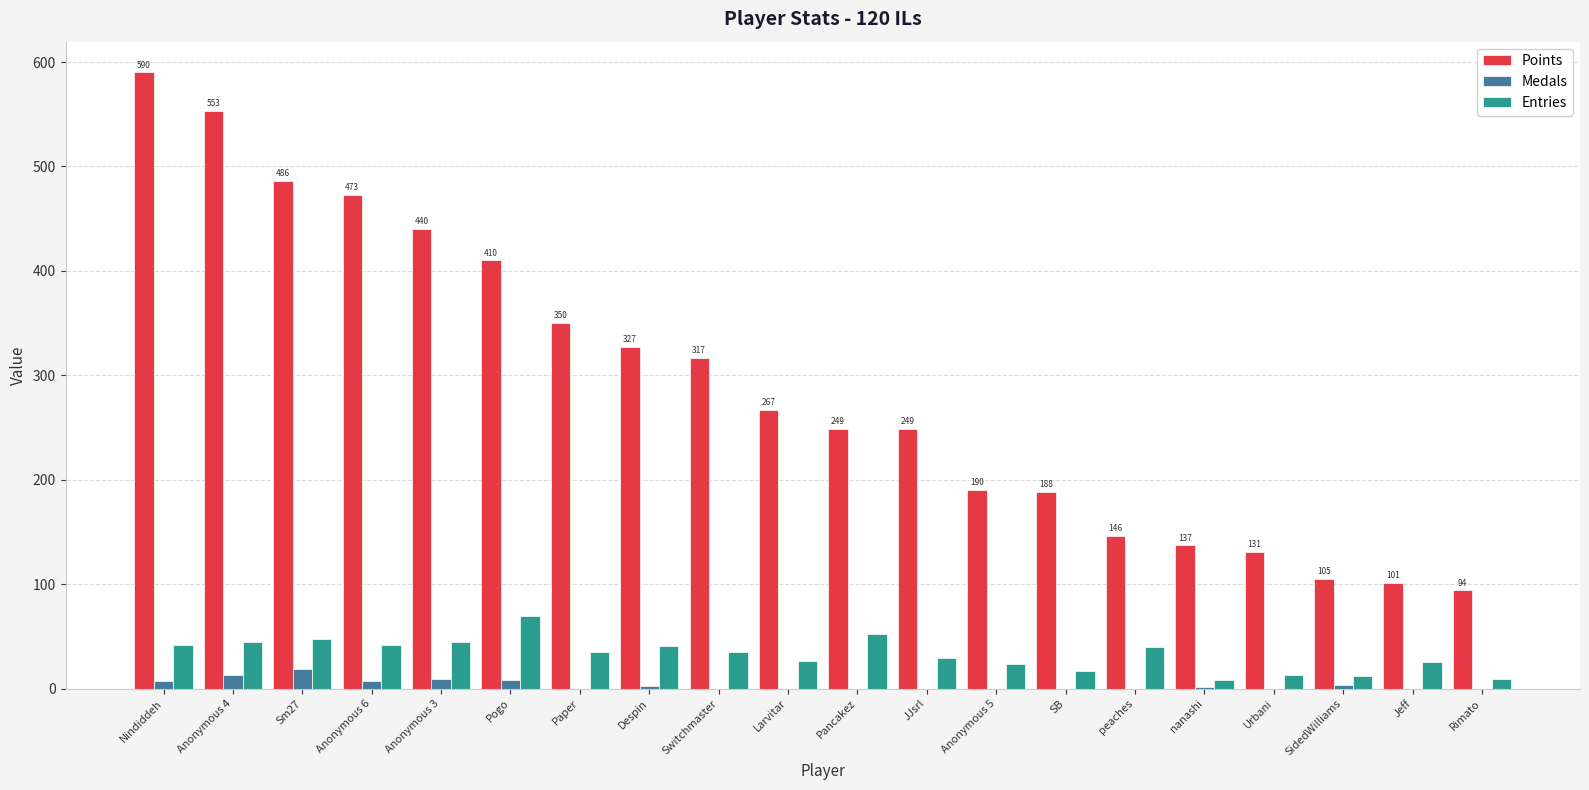

Where is Points nearest to the value 342?

Paper